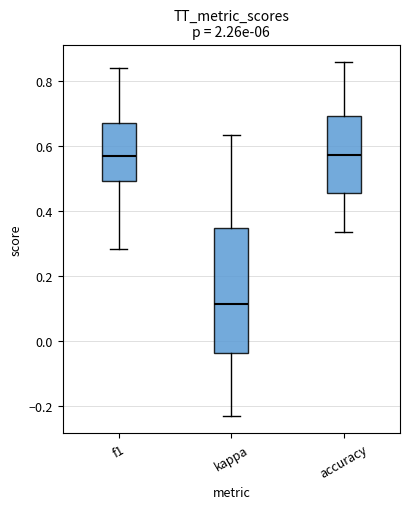

Reading left to right, read every box against the y-axis: the position of its median line, the range the box covers, and the ends of its whiskers. The values are not printed on the chart, so give them approximately, as read against the axis.

f1: median 0.56, box 0.50 to 0.68, whiskers 0.28 to 0.84
kappa: median 0.12, box -0.04 to 0.34, whiskers -0.24 to 0.64
accuracy: median 0.58, box 0.46 to 0.70, whiskers 0.34 to 0.86